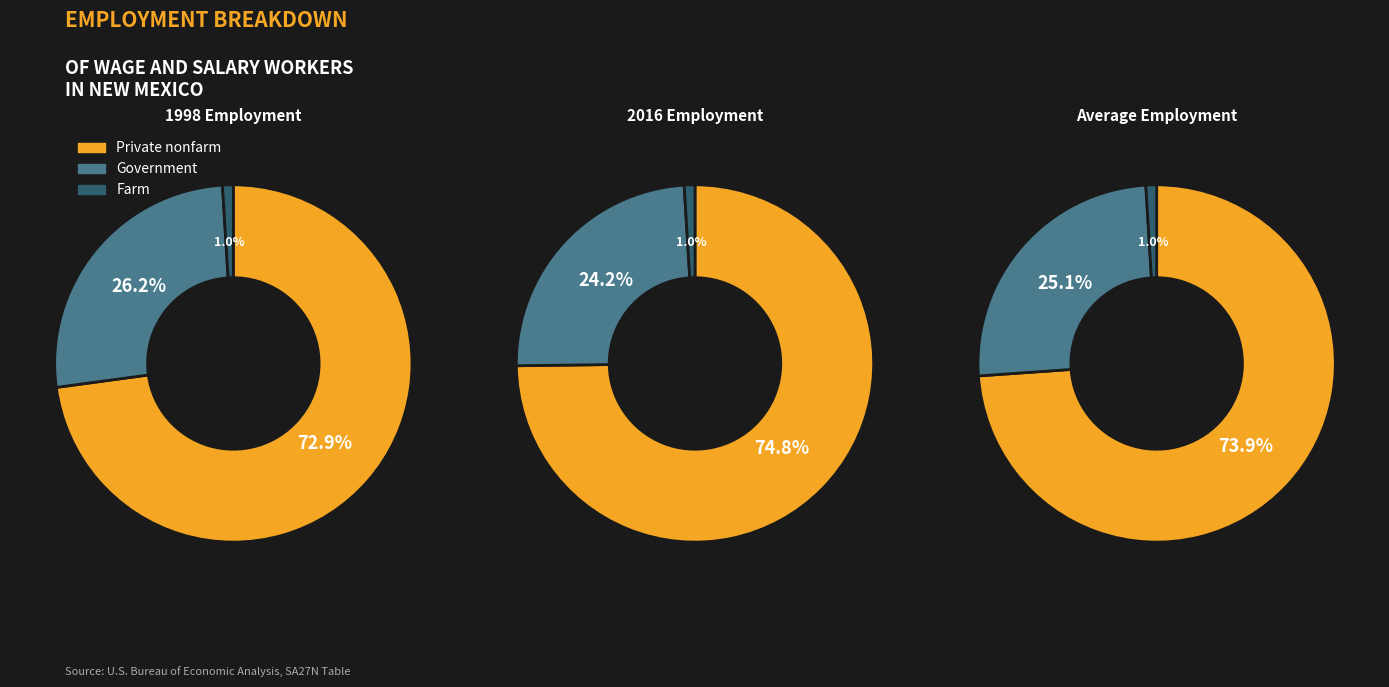

Rank the series at 1998 from lowest to highest value.

Farm wage and salary employment, Government wage and salary employment, Private nonfarm wage and salary employment